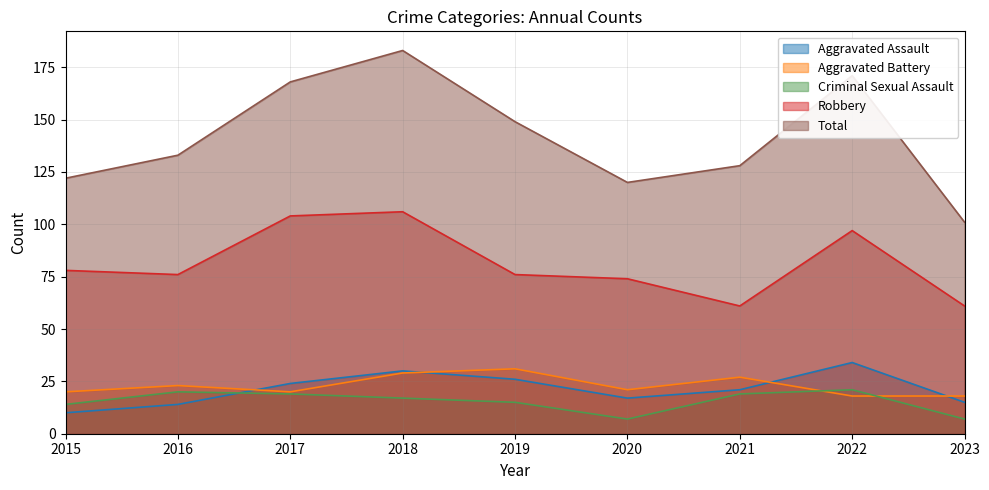

What is the smallest value displayed?

7